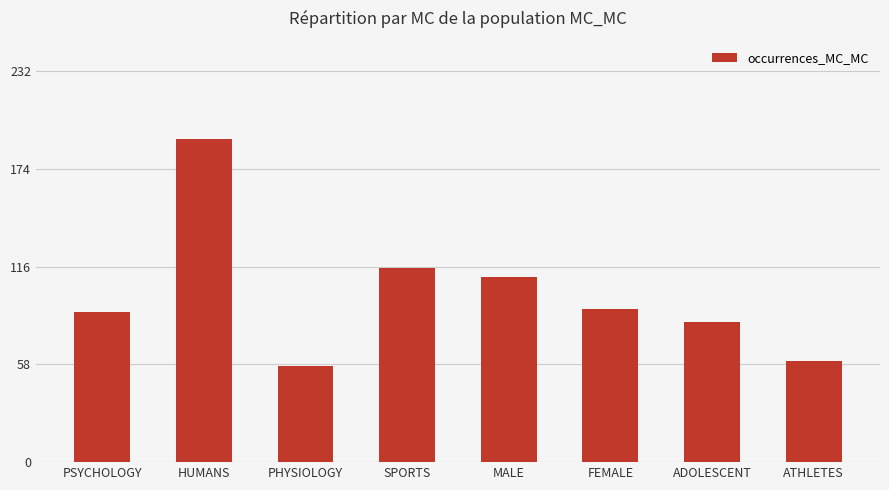

At which label does the data first exceed 91?

HUMANS